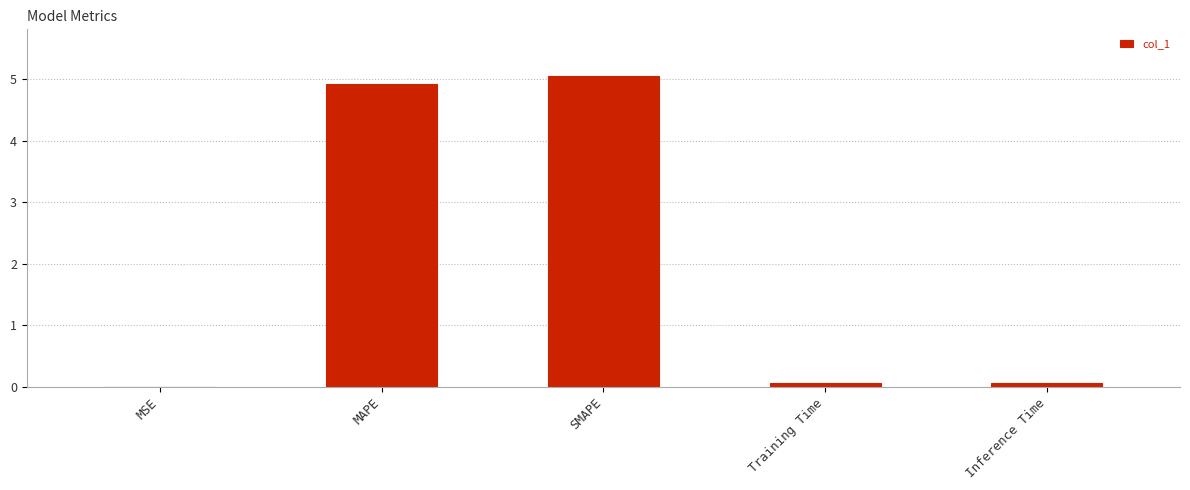

What is the difference between the values at SMAPE and Training Time?

5.0